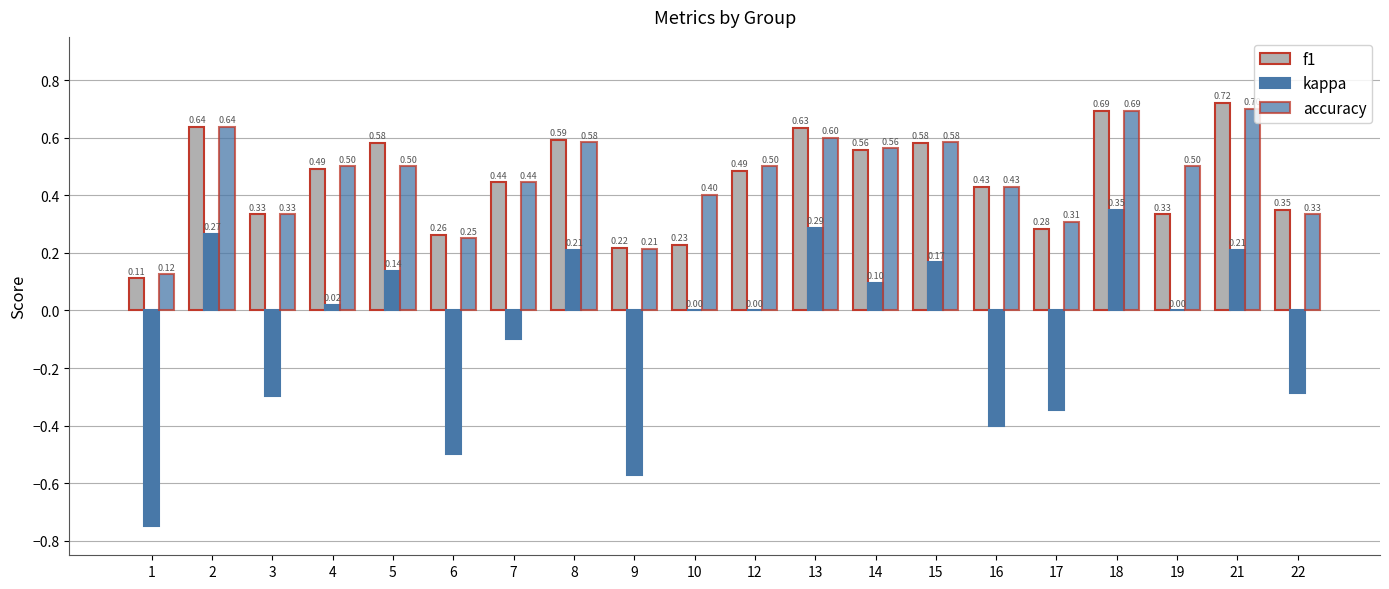

How many groups of bars are there?

20